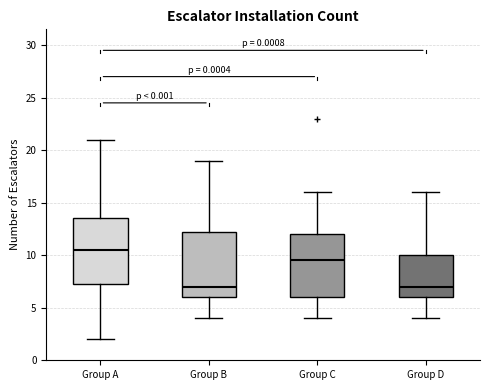

Where does the median line of the box for Group D sit on the y-axis? The values are not printed on the chart, so give them approximately, as read against the axis.

7.0